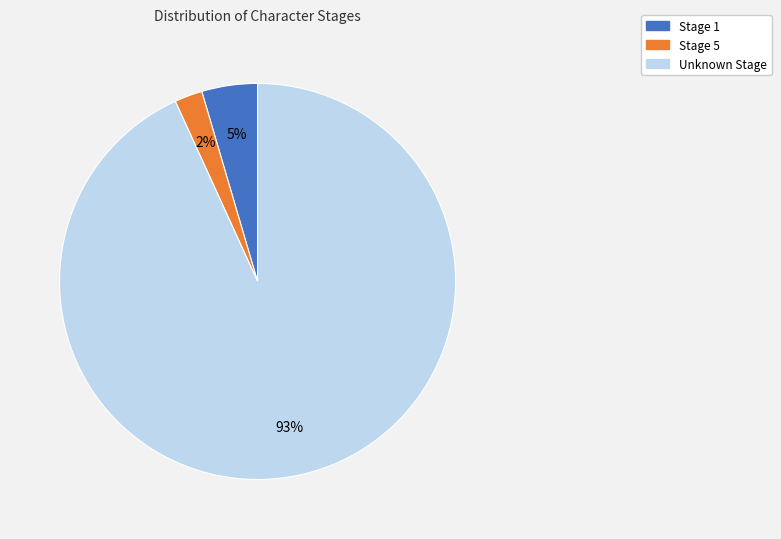

Is there a majority slice in this chart?

Yes